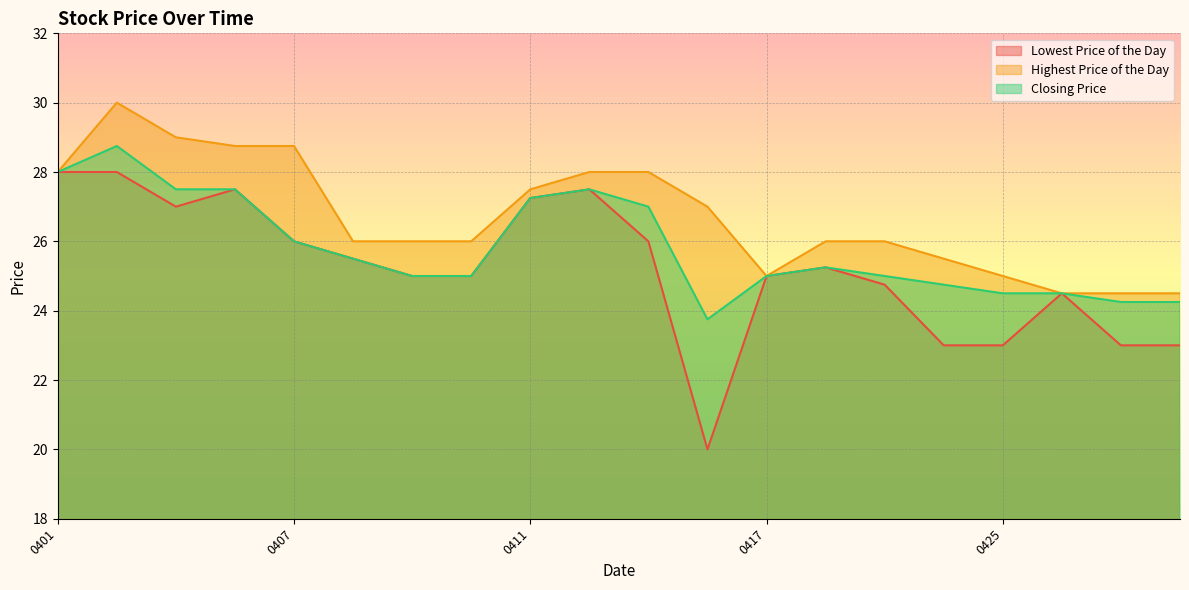

Which has a higher value, 20140415 or 20140428?

20140415